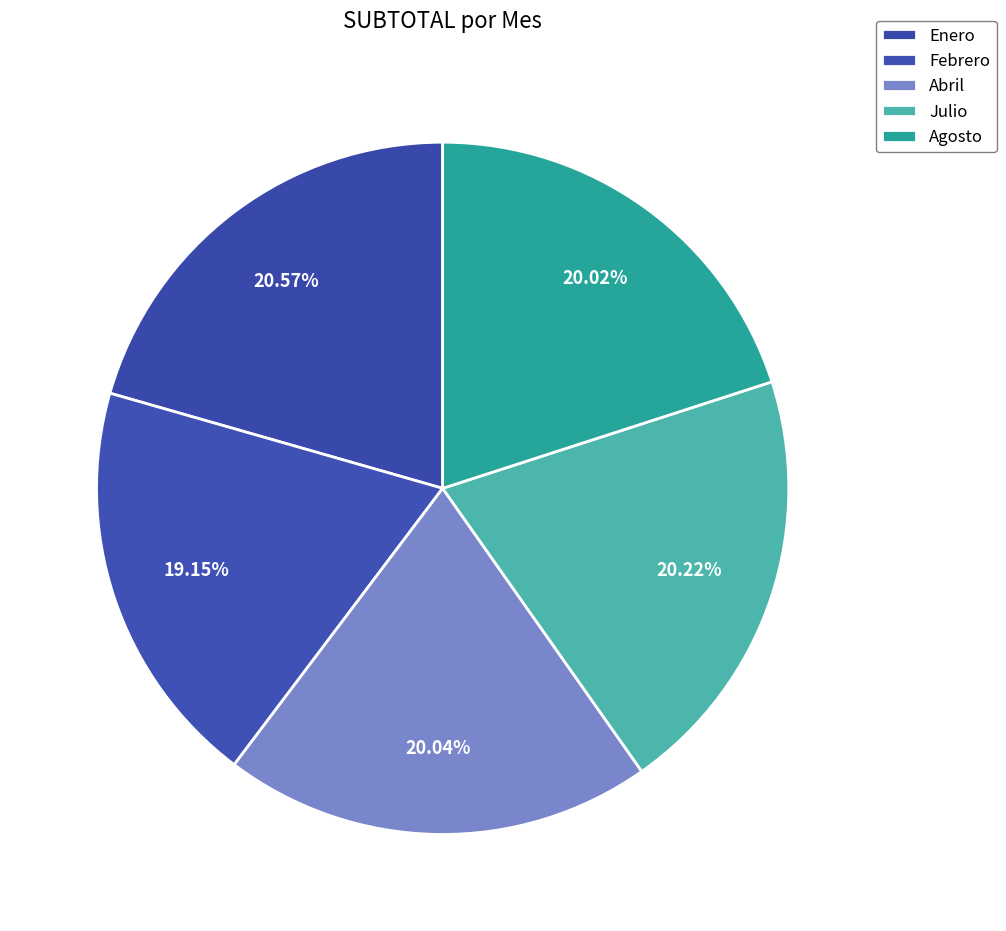

Which category has the biggest portion of the pie?

Enero